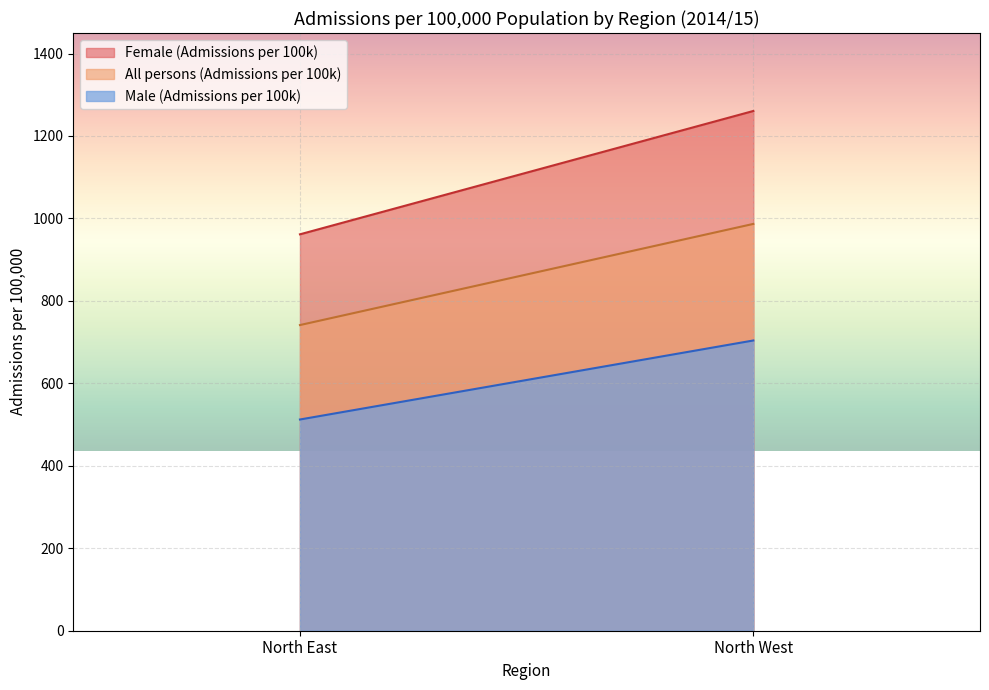

Reading left to right, list all the values displayed in this chart.

Female (Admissions per 100k): North East=961.4	North West=1260.6
All persons (Admissions per 100k): North East=741.4	North West=986.7
Male (Admissions per 100k): North East=512.3	North West=703.9